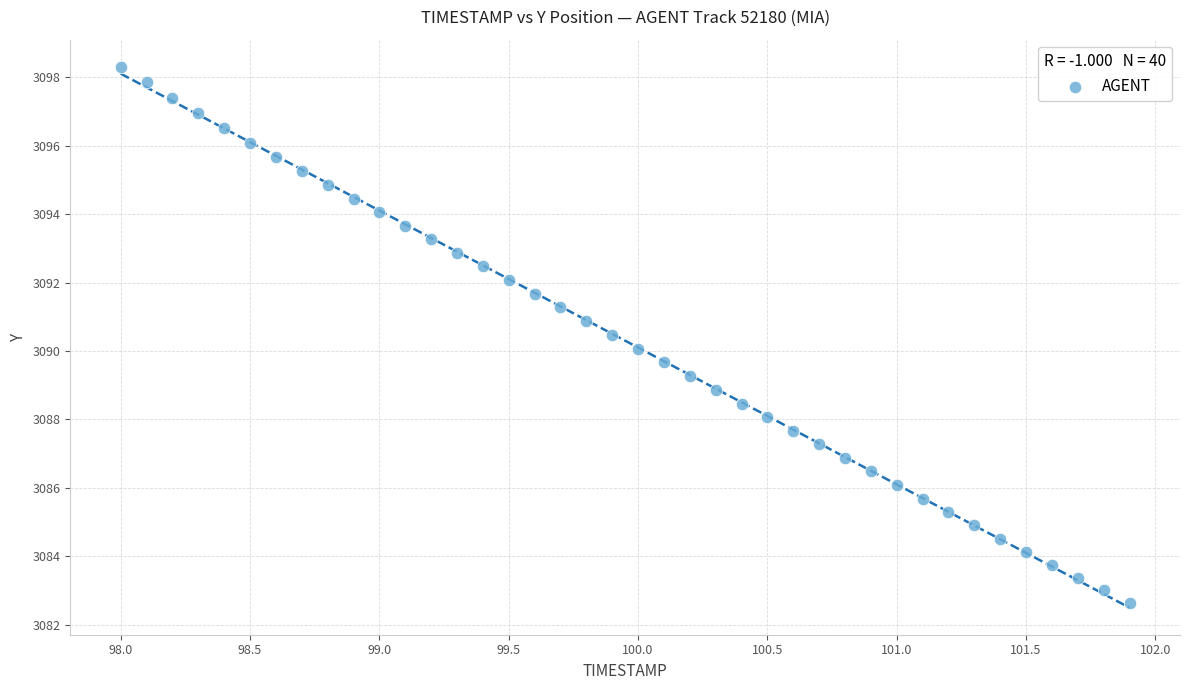

What is the range of X values (max minus min)?

3.9